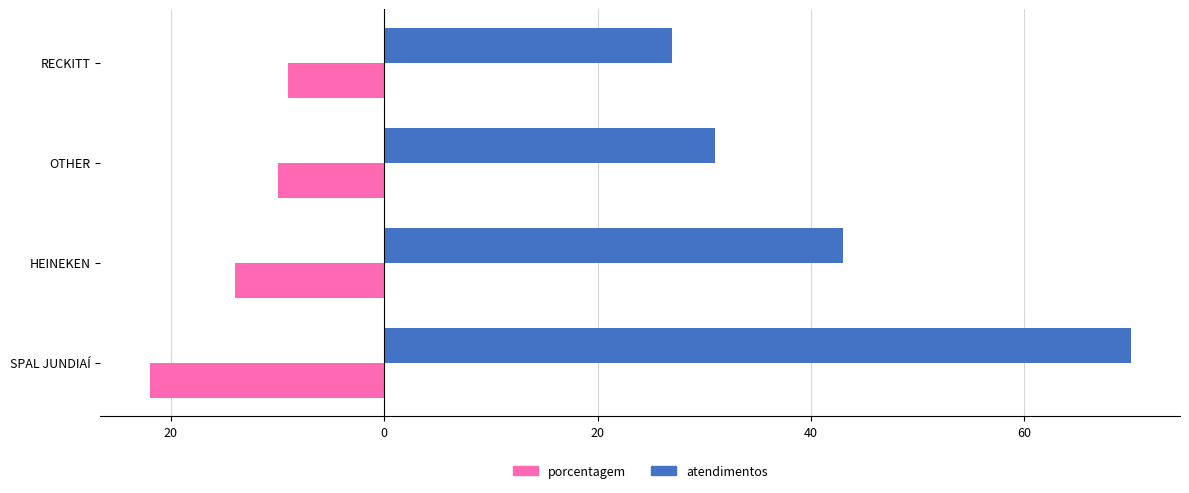

What is the average value of the porcentagem series?

-14